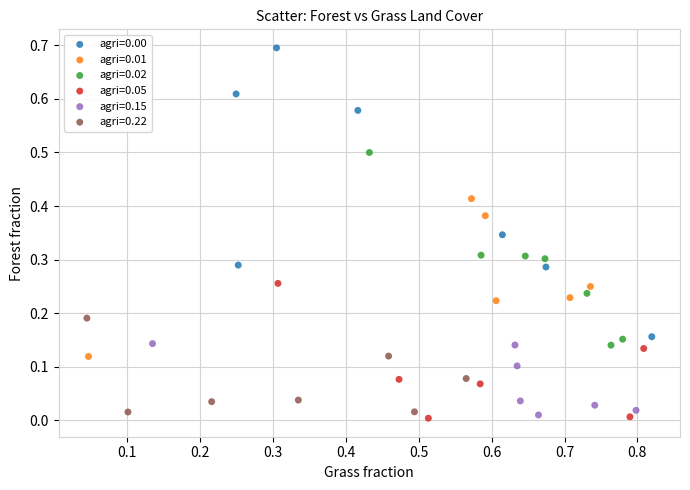

Which series has the largest Y range (max minus min)?

agri=0.00